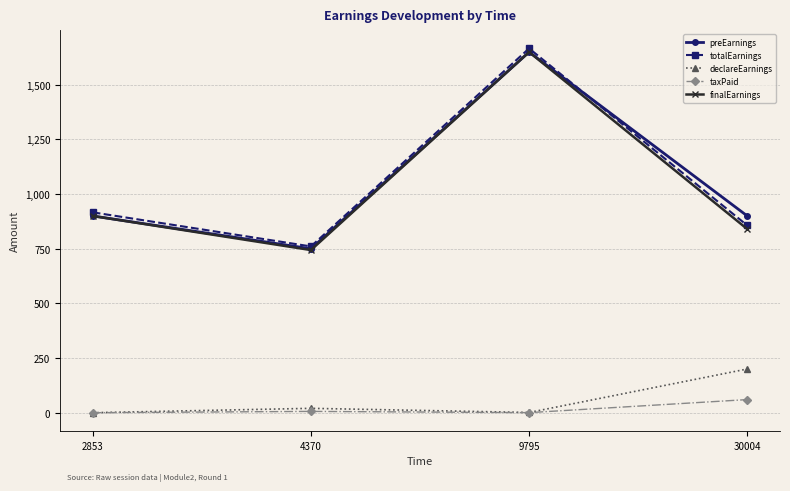

Count the number of data series in this chart.

5